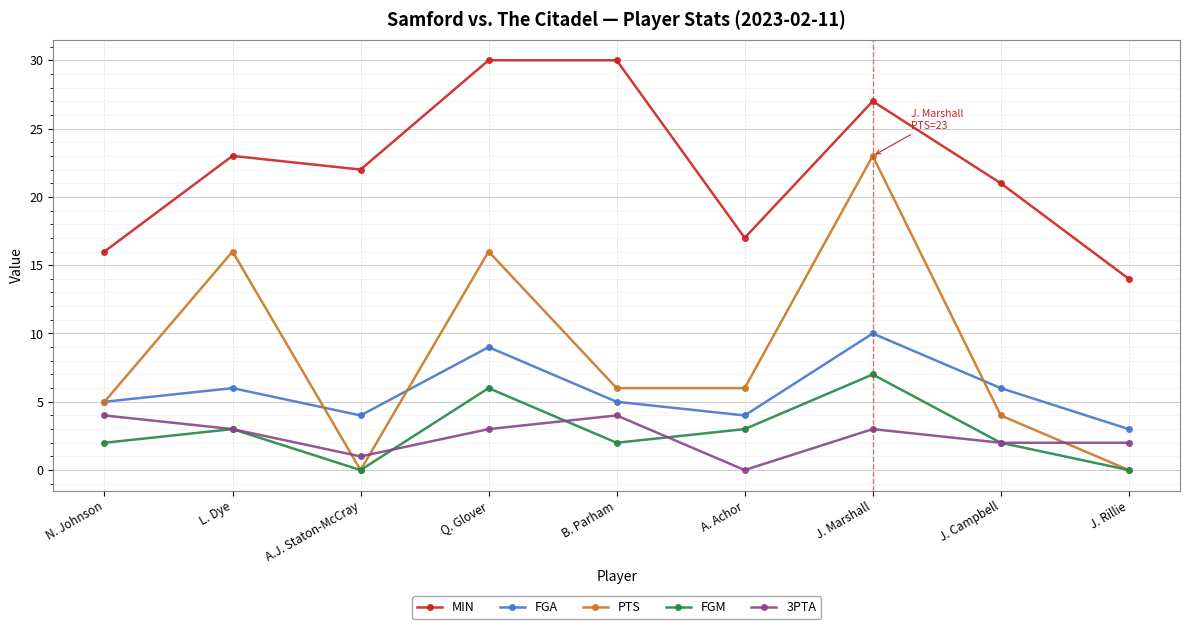

How many lines are shown in the chart?

5